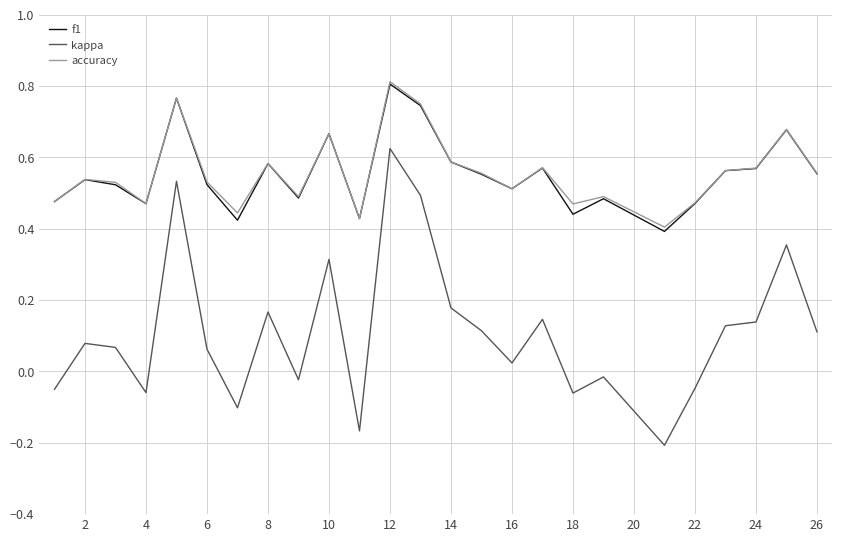

True or false: kappa and f1 intersect in this chart.

False